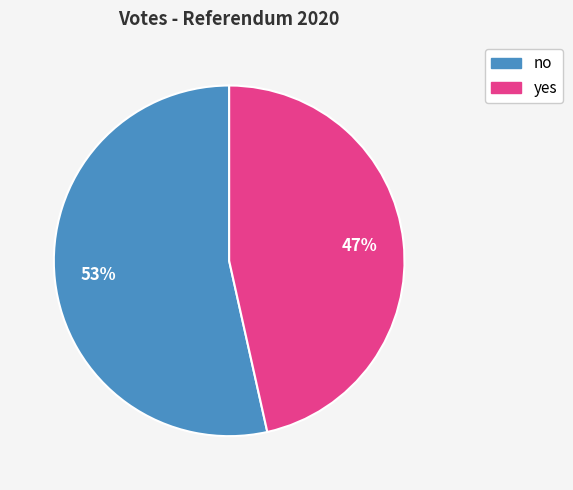

What is the ratio of the value at yes to the value at no?

0.9